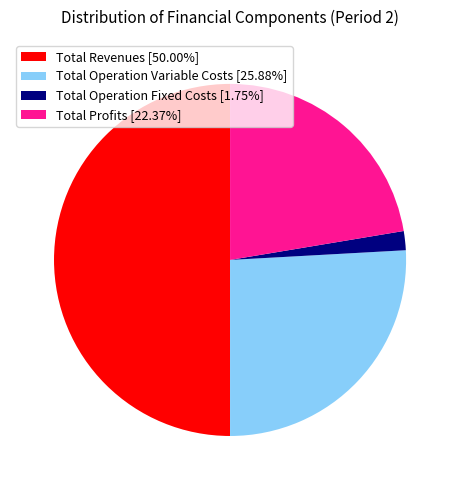

Is the sum of Total Operation Variable Costs [25.88%] and Total Revenues [50.00%] greater than half?

Yes